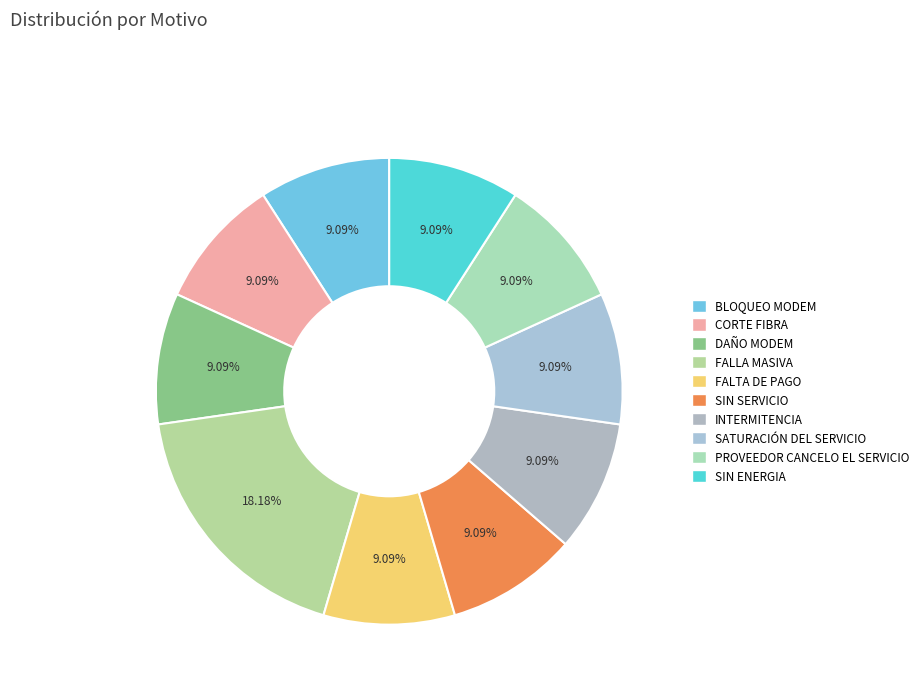

Combined, what portion of the pie is CORTE FIBRA and BLOQUEO MODEM?

18.2%